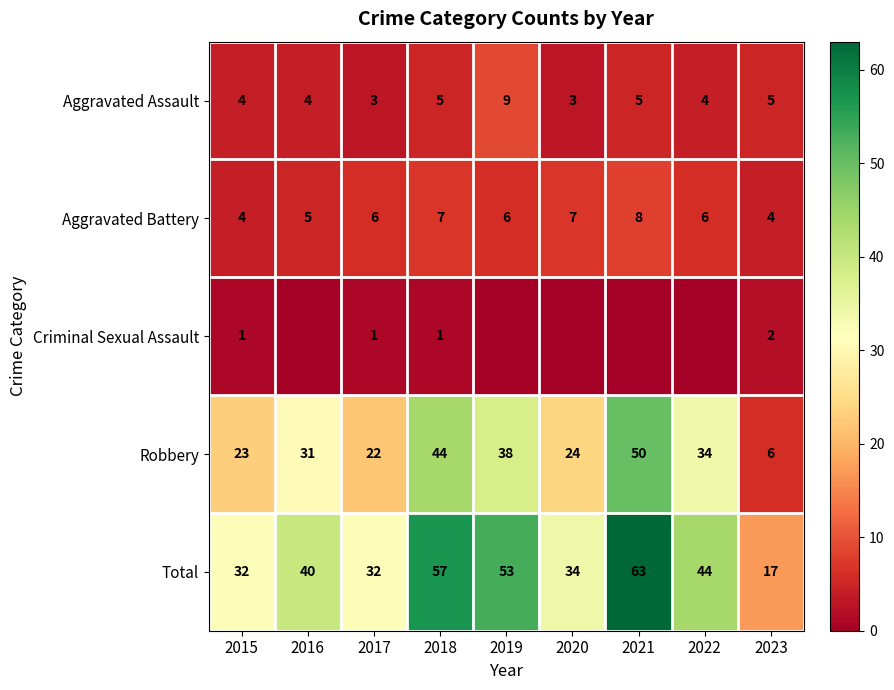

What is the approximate value of Total at 2023, to the nearest 5?

15